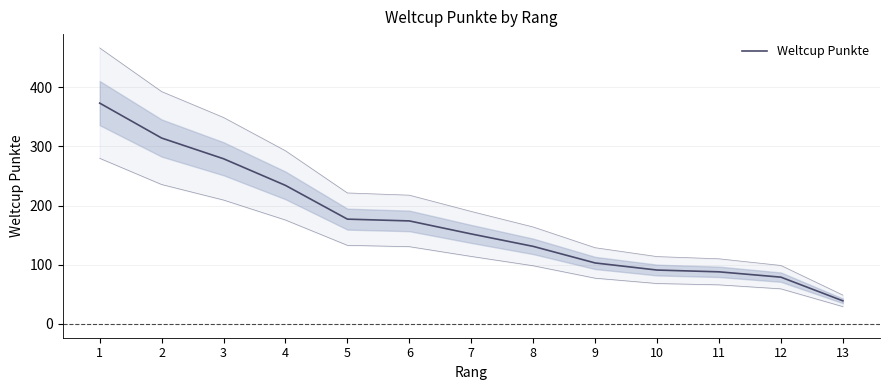

Is it true that the value at 5 is 39?

False